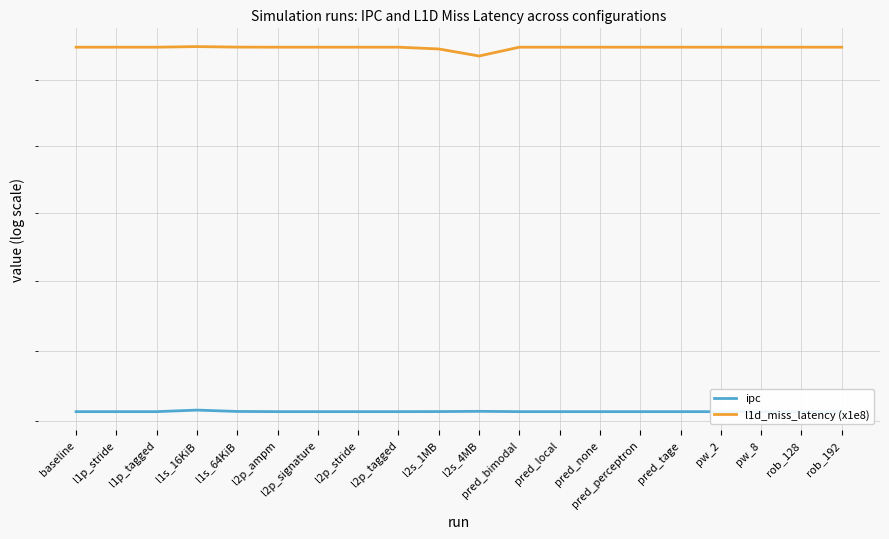

True or false: ipc and l1d_miss_latency (x1e8) cross at least once.

False